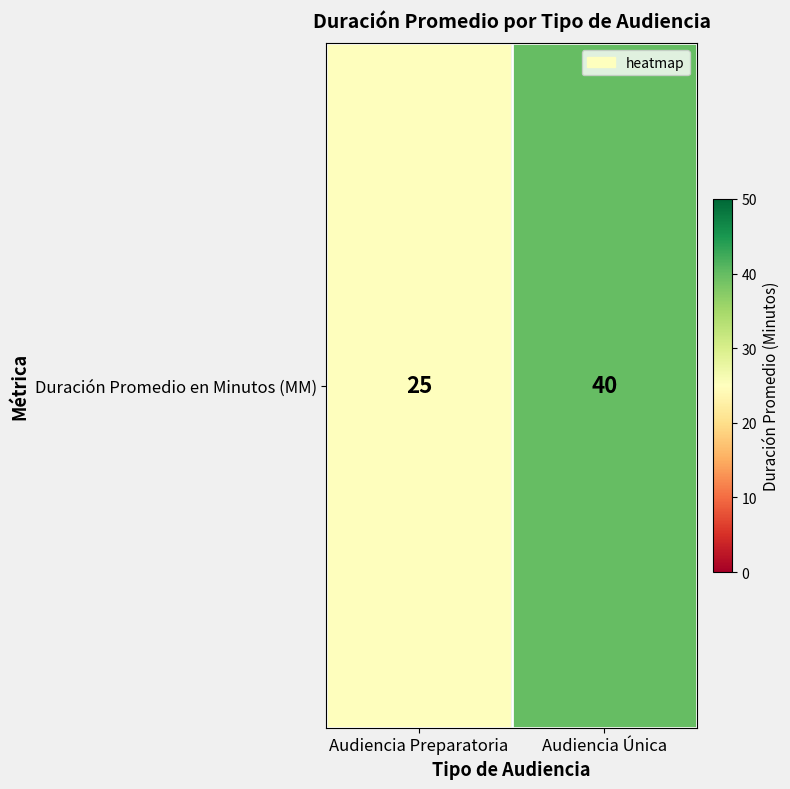

What is the maximum value shown in the chart?

40